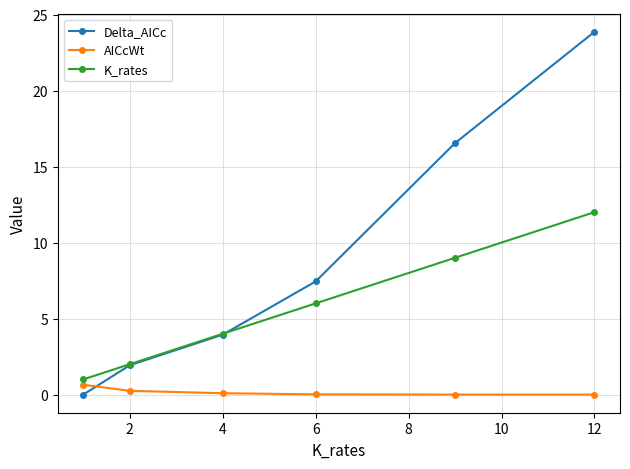

Which series has the largest range (max minus min)?

Delta_AICc